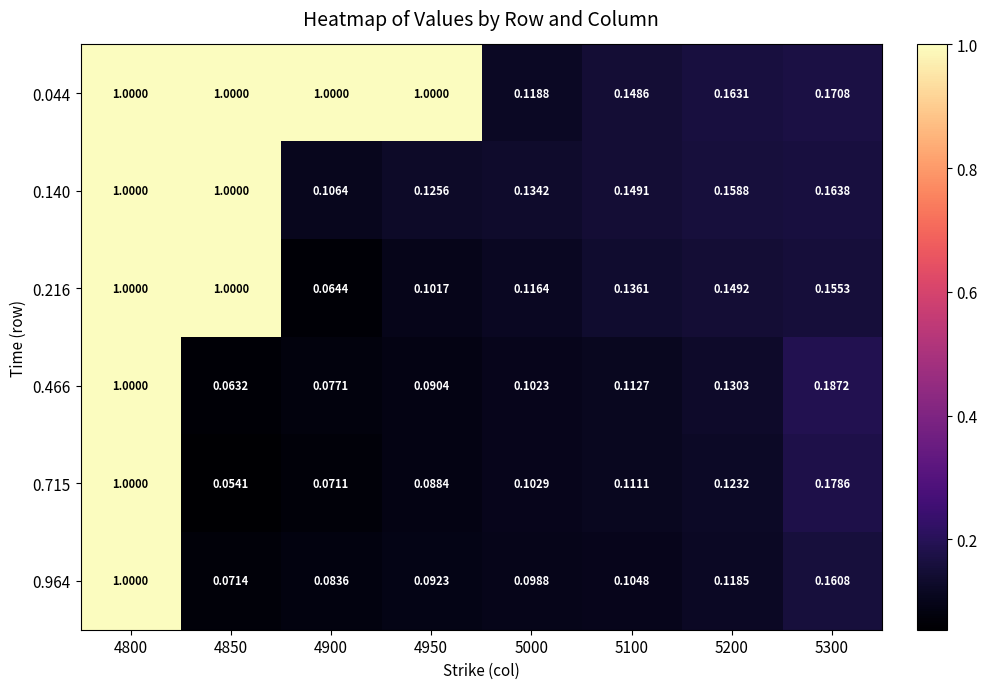

Is the value of 0.715 at 5300 greater than the value of 0.140 at 5000?

Yes